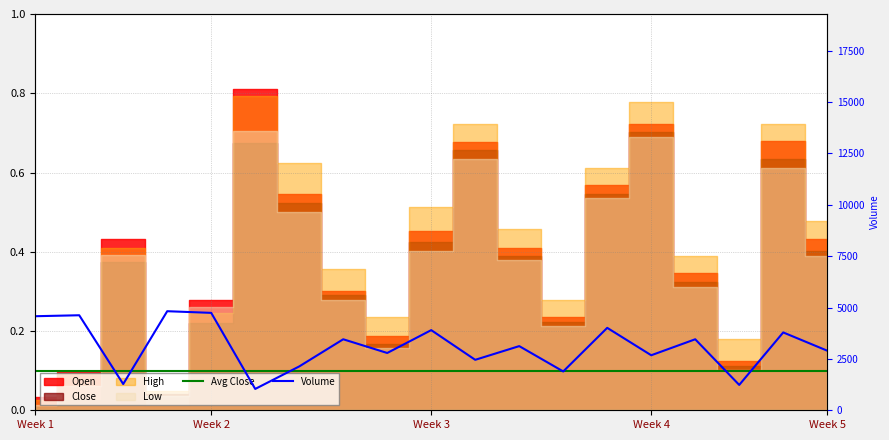

True or false: Volume has more than 2 interior local peaks.

True